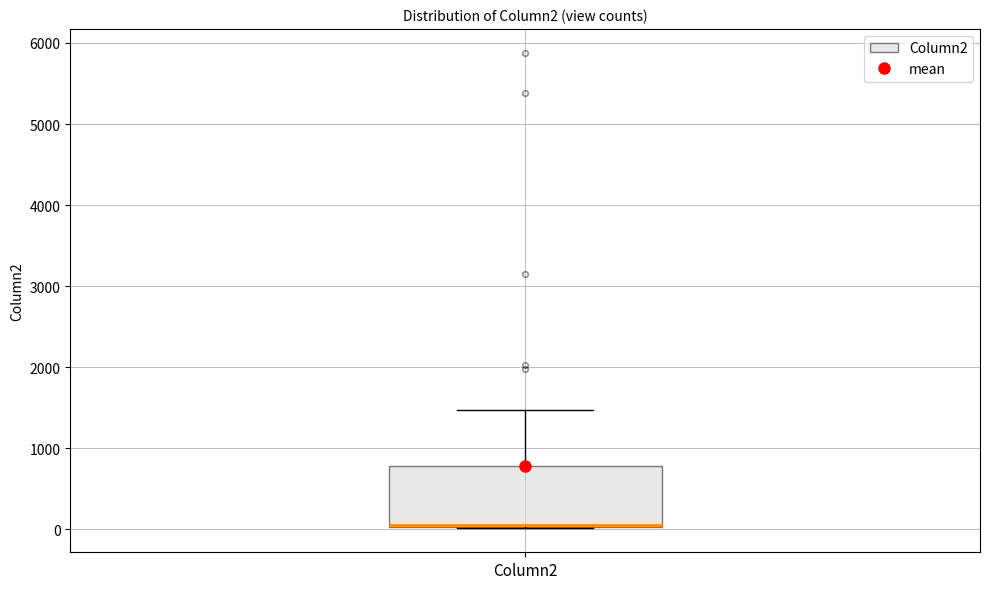

Read this box plot against the y-axis: the position of the median line, the range covered by the box, and the ends of both whiskers. The values are not printed on the chart, so give them approximately, as read against the axis.

median 100 (drawn on the box's lower edge), box 0 to 800, whiskers 0 to 1500